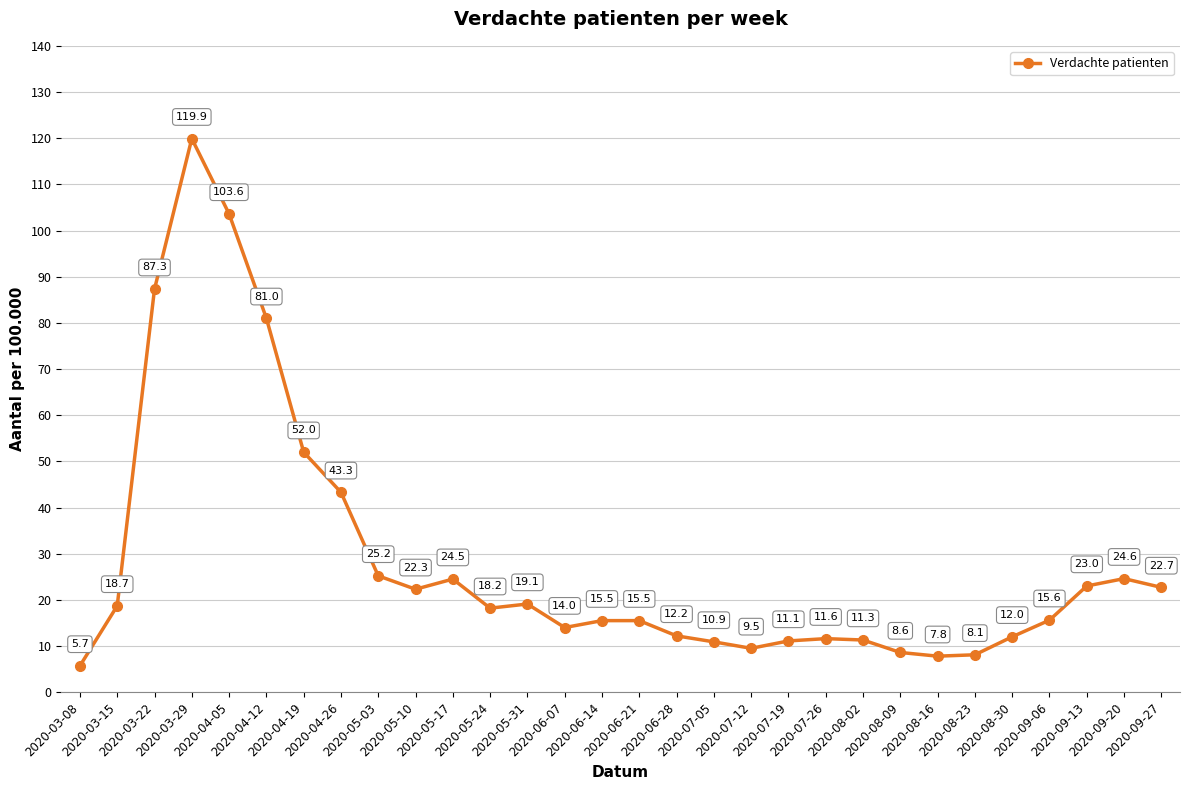

What is the average value?

28.5